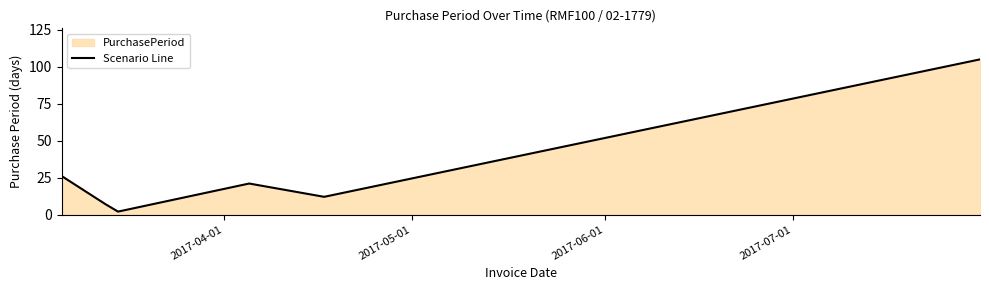

How many interior local peaks (higher than both neighbors) does the data have?

1